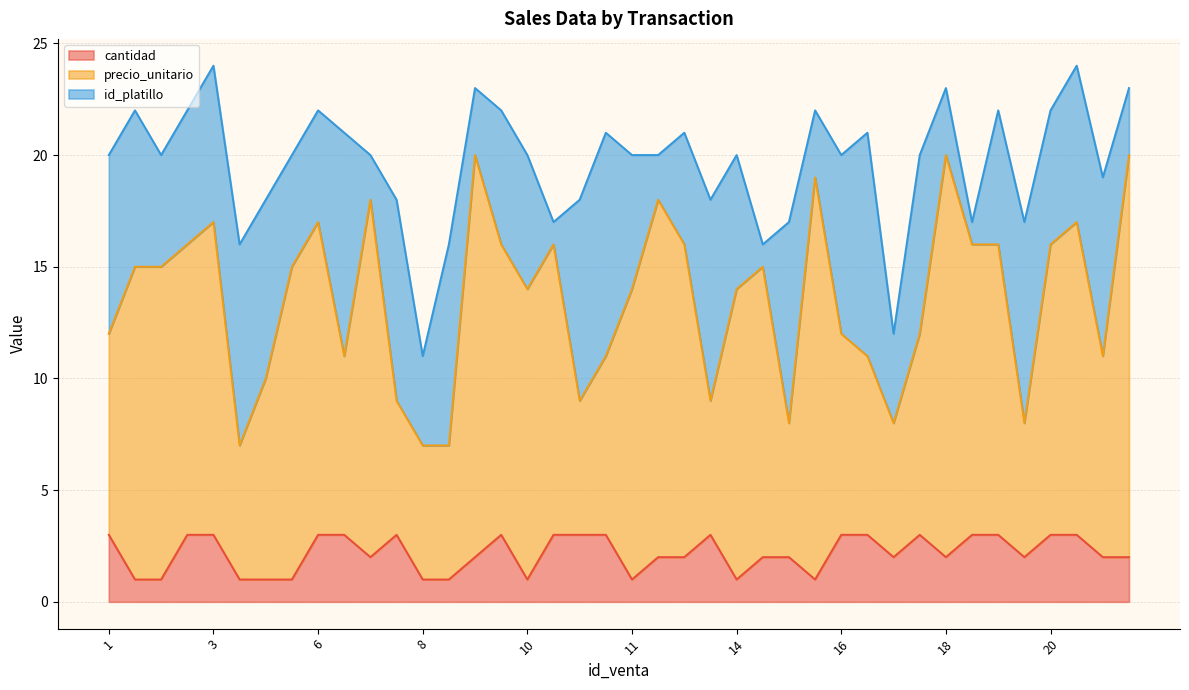

Which series changed the most between 6 and 7?

precio_unitario